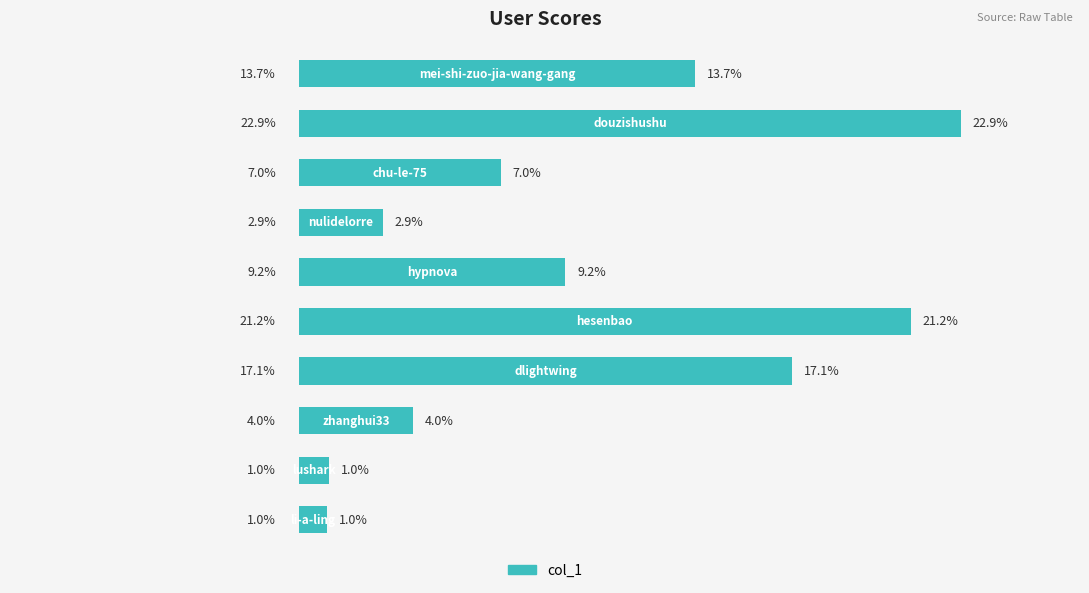

Does the chart contain any negative values?

No